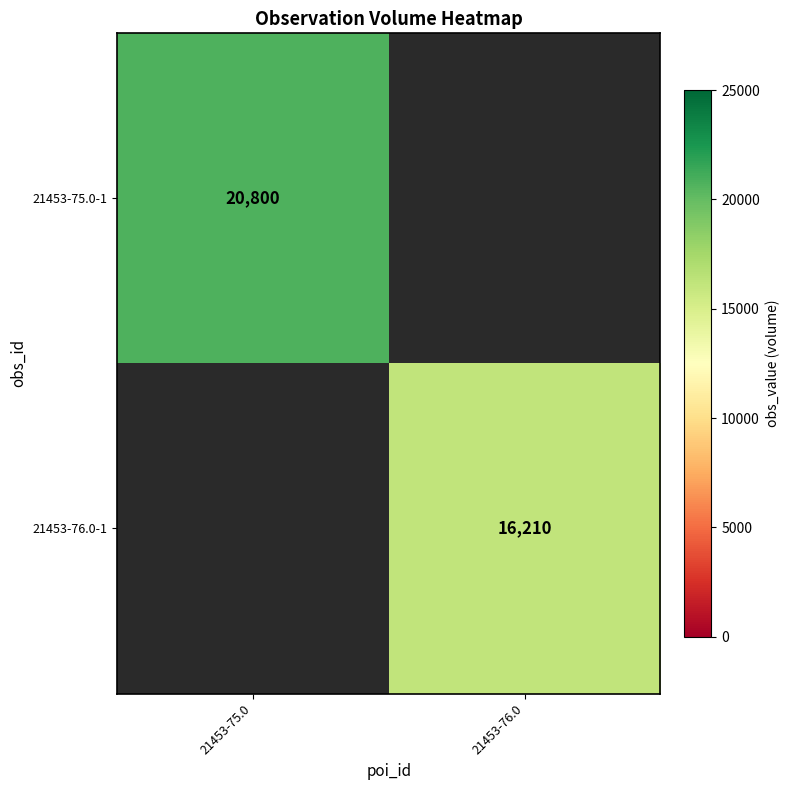

True or false: 21453-75.0-1 has a value of 33458 at 21453-75.0.

False